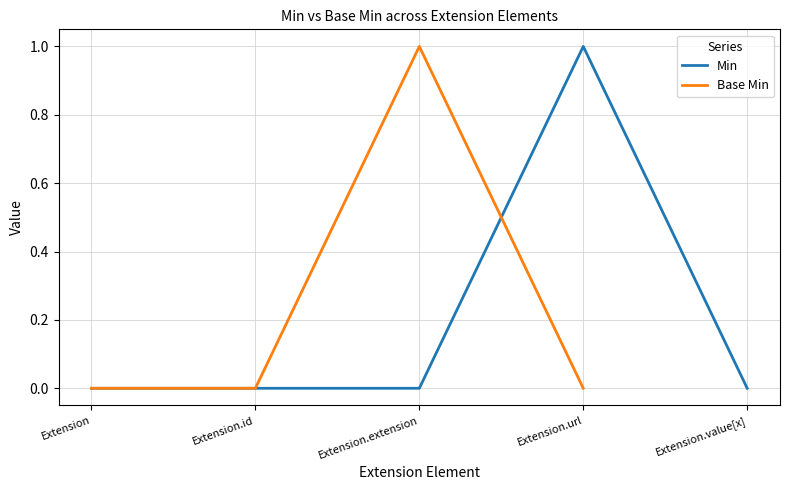

At how many categories does at least one series exceed 0?

2